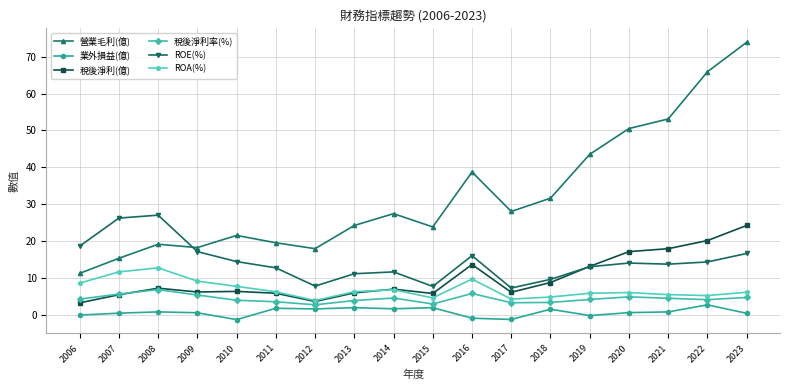

At which category does ROE(%) reach its first local valley?

2012